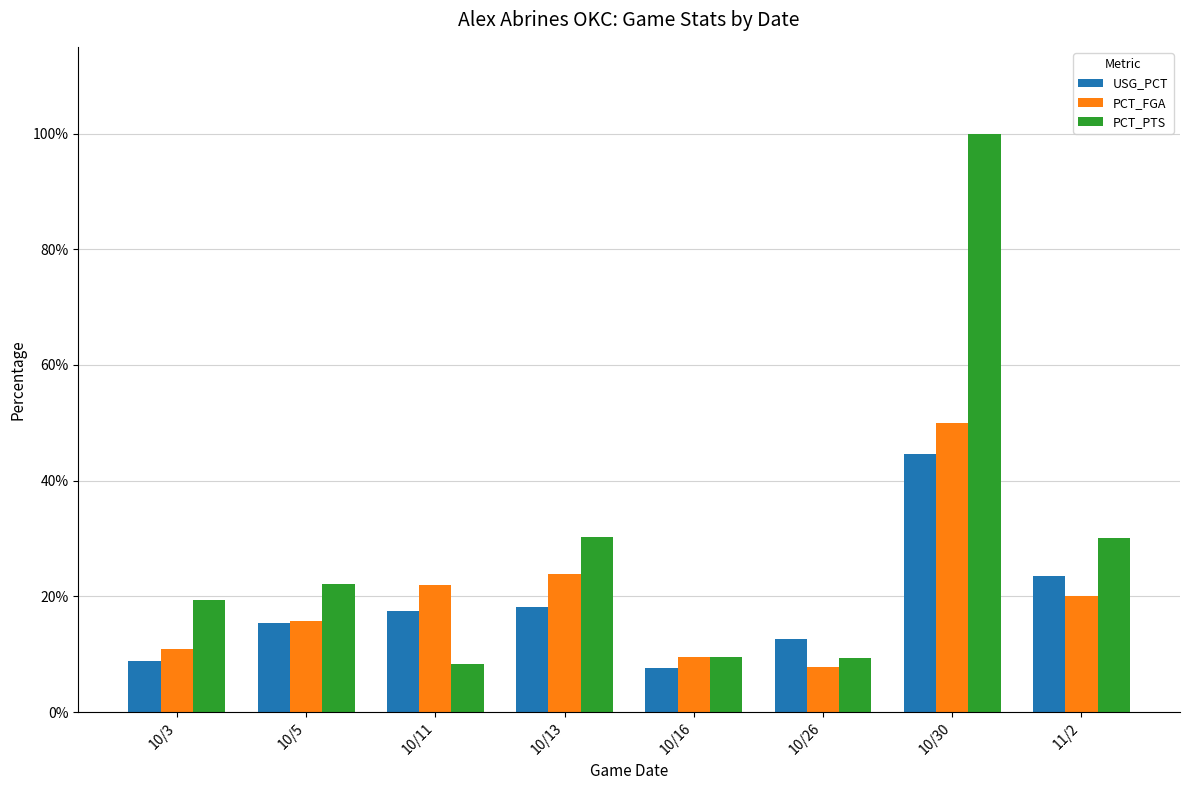

List the series in order of their peak value, highest first.

PCT_PTS, PCT_FGA, USG_PCT